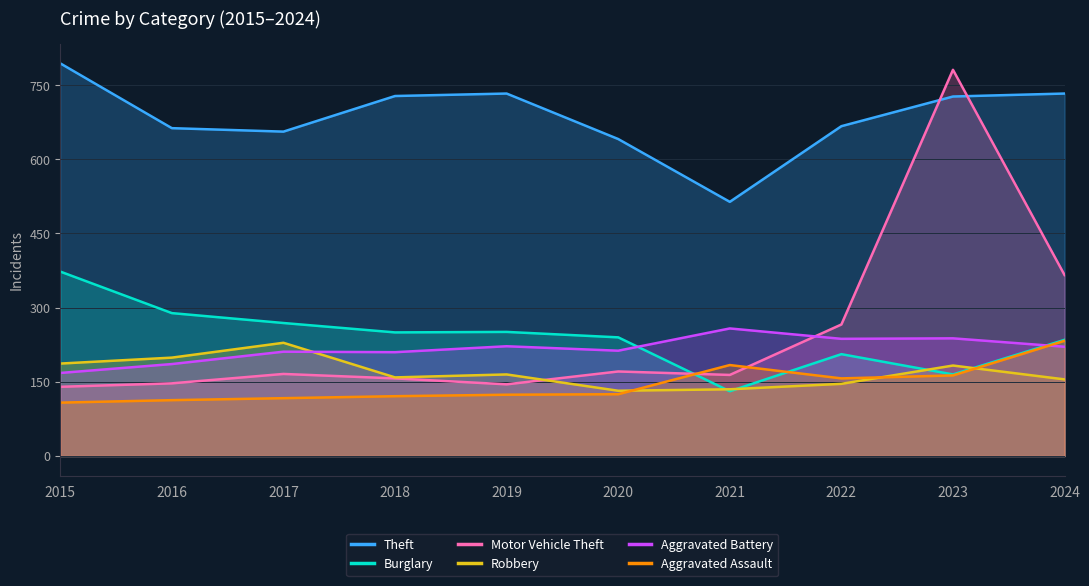

The value of Robbery at 2019 is 165. True or false?

True